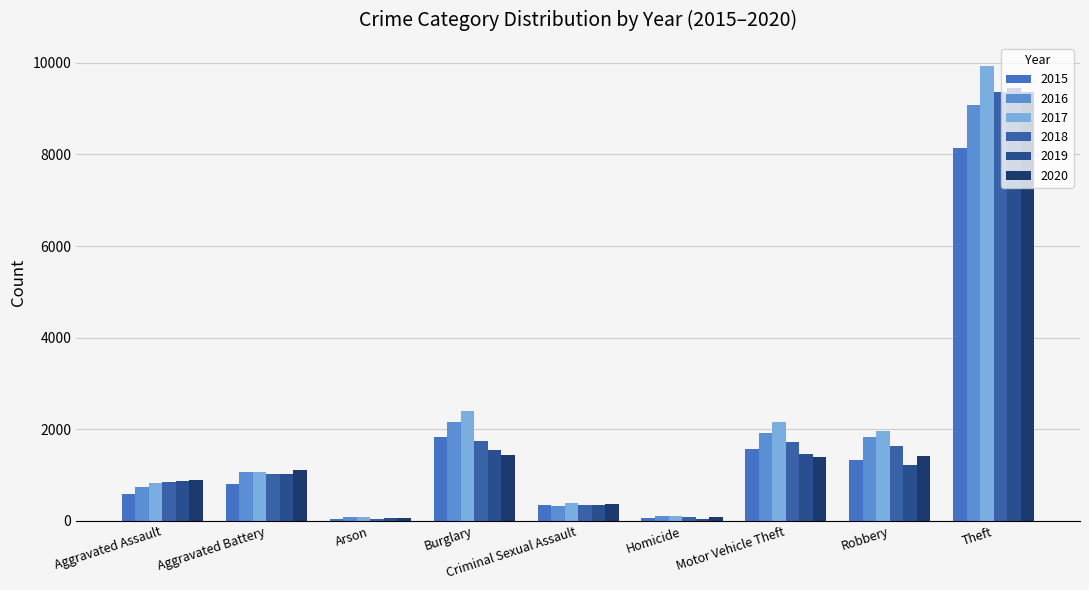

Is it true that 2018 equals 862 at Burglary?

False